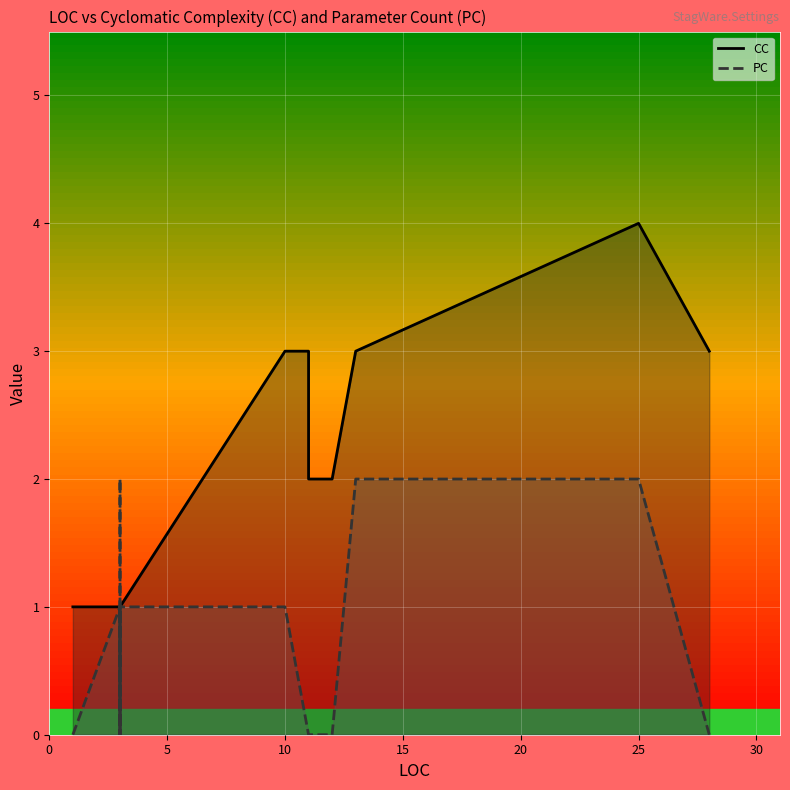

How many intersections are there between CC and PC?

1